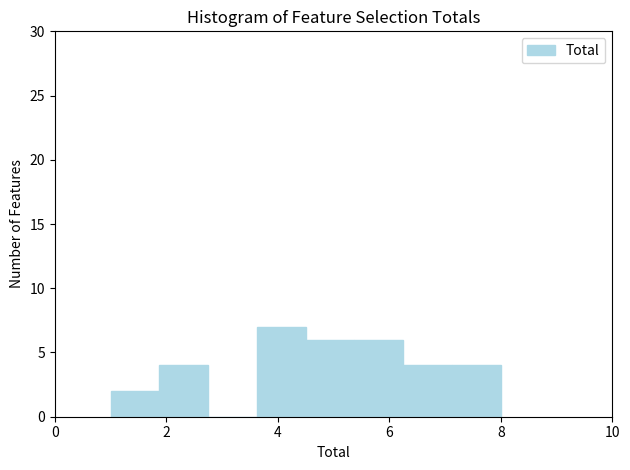

How tall is the bar that spans 1.0 to 1.8 on the x-axis? Neither the bar edges nor the heights are printed on the chart, so give them approximately, as read against the axes.

2